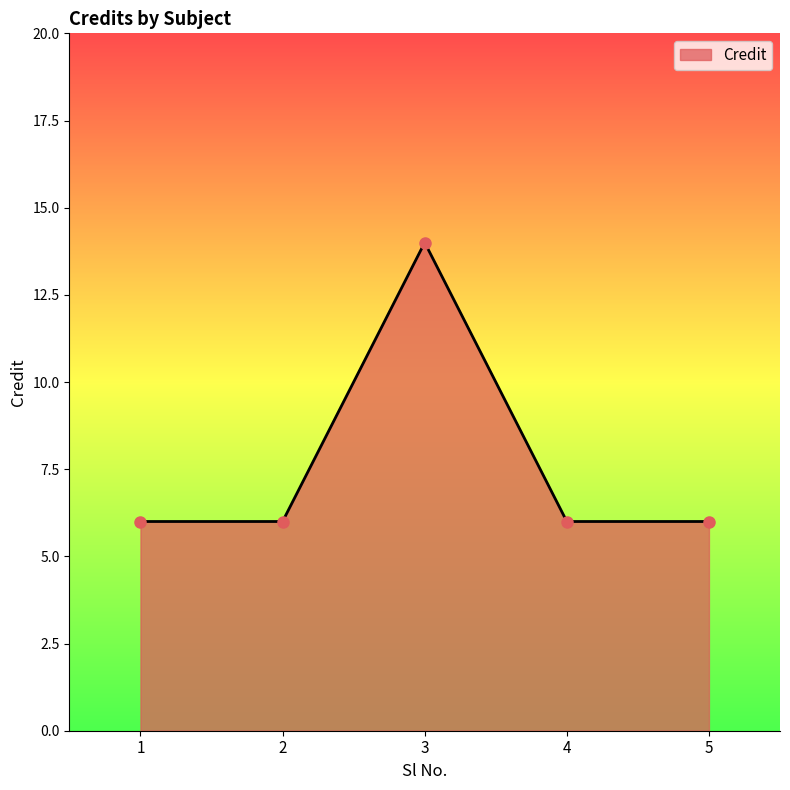

Does the chart have visible grid lines?

No